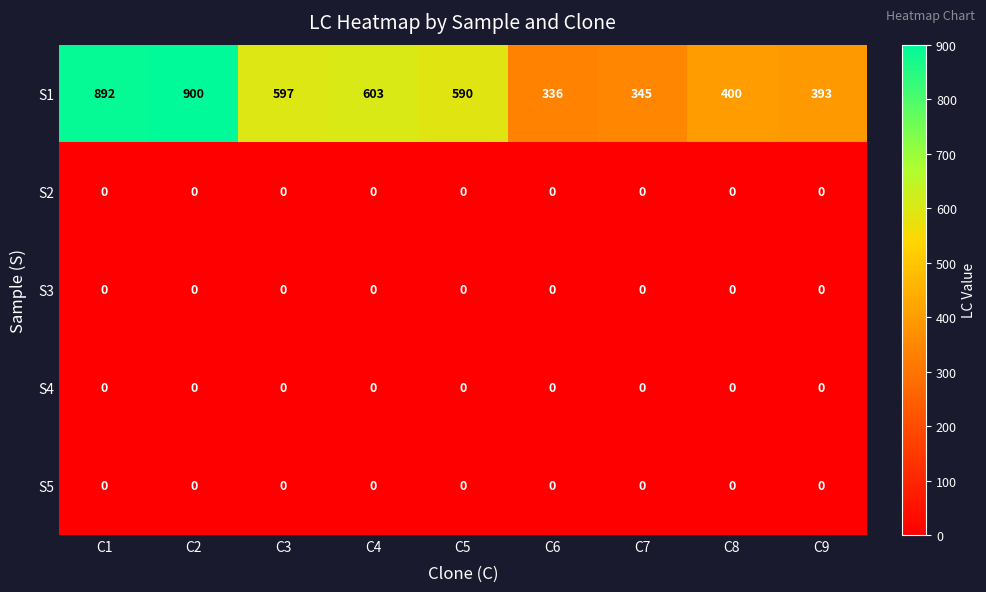

Is the value of S1 at C5 greater than the value of S2 at C6?

Yes